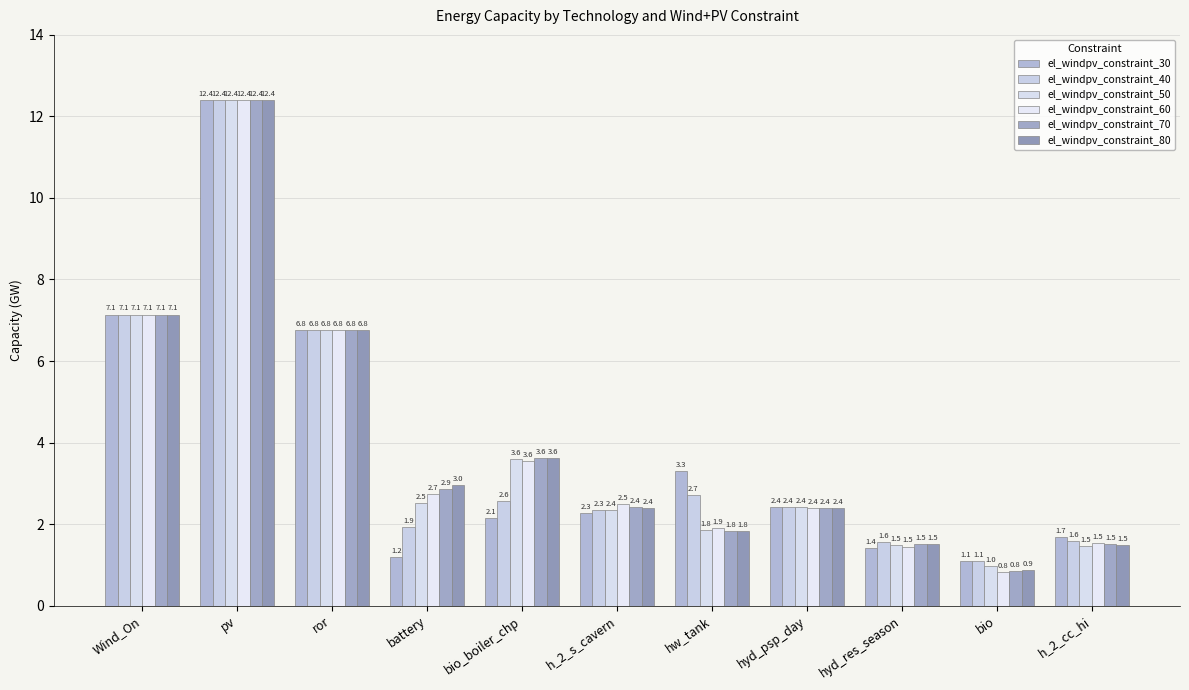

How many values in the el_windpv_constraint_60 series exceed 2?

7